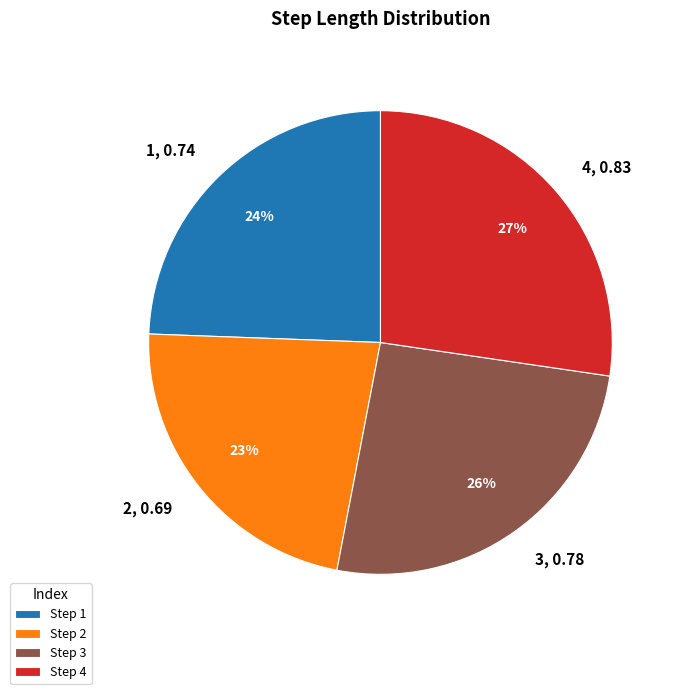

To the nearest percent, what is the average slice percentage?

25%